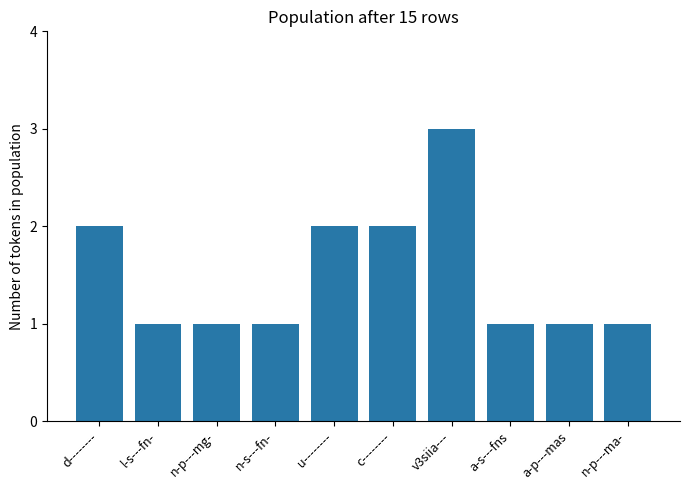

What position from the right is n-p---ma-?

1